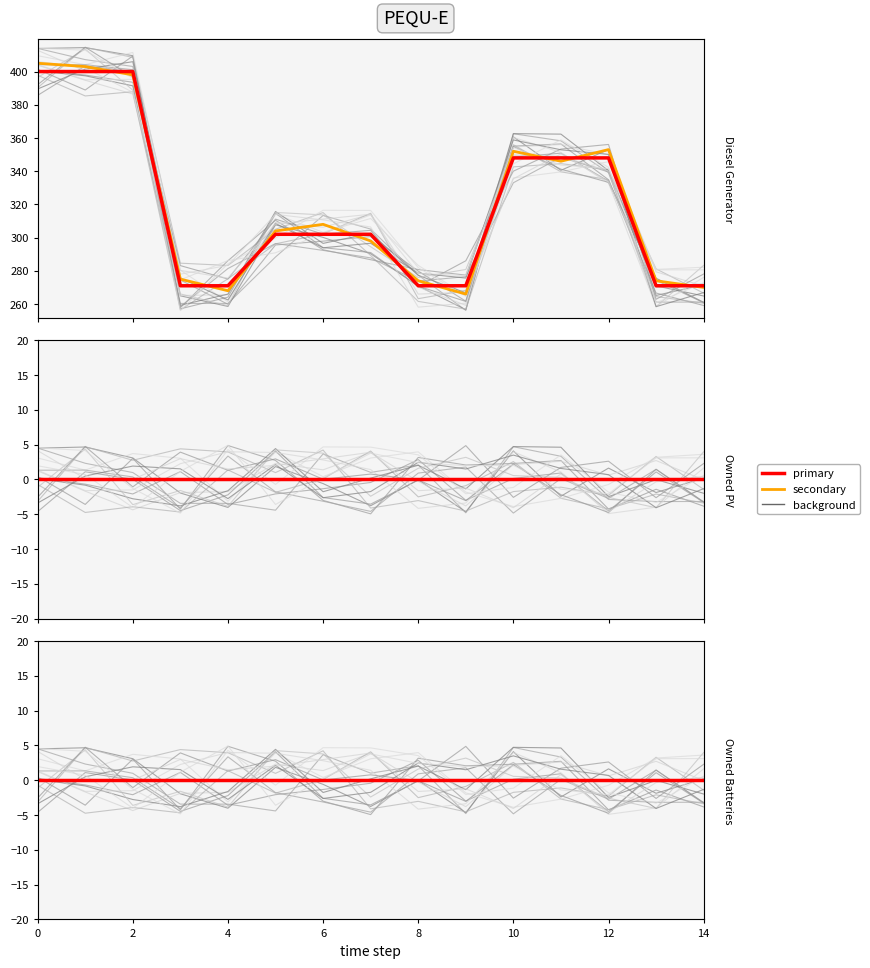

True or false: Owned PV (prev) and Diesel Generator intersect in this chart.

False